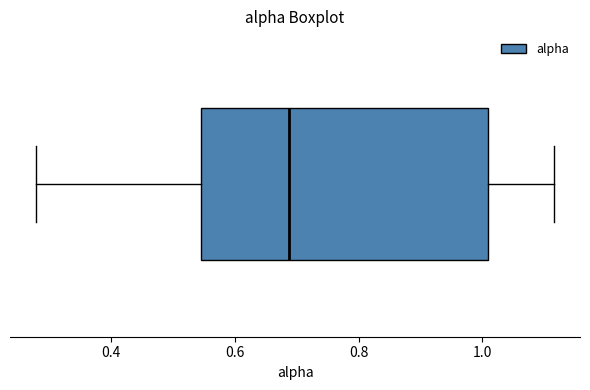

Read this box plot against the x-axis: the position of the median line, the range covered by the box, and the ends of both whiskers. The values are not printed on the chart, so give them approximately, as read against the axis.

median 0.68, box 0.54 to 1.00, whiskers 0.28 to 1.12